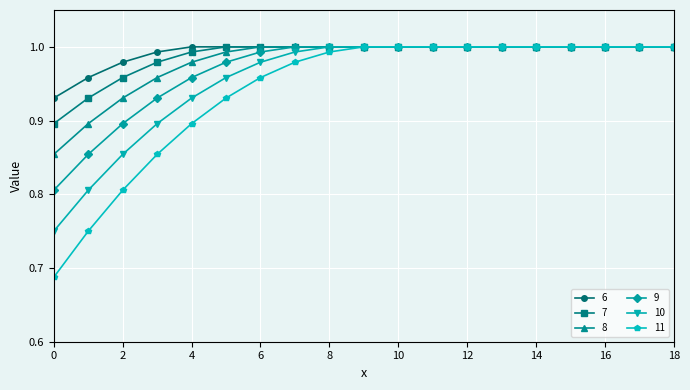

At how many categories does at least one series exceed 0?

19